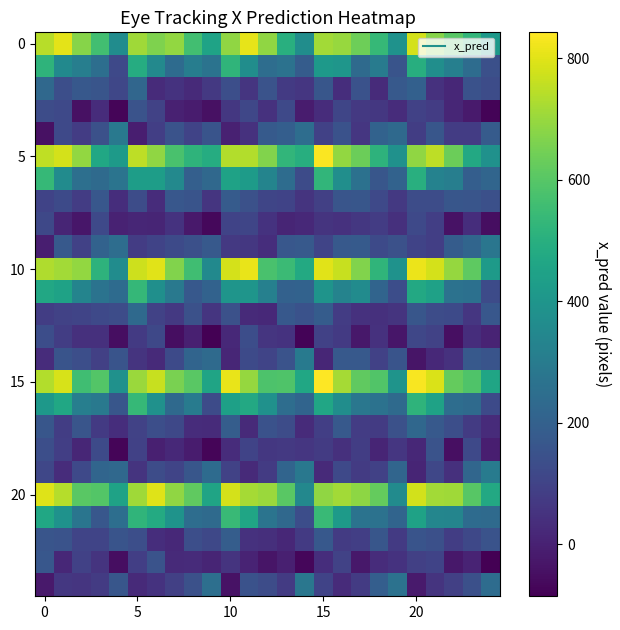

How many data points does each series have?

25